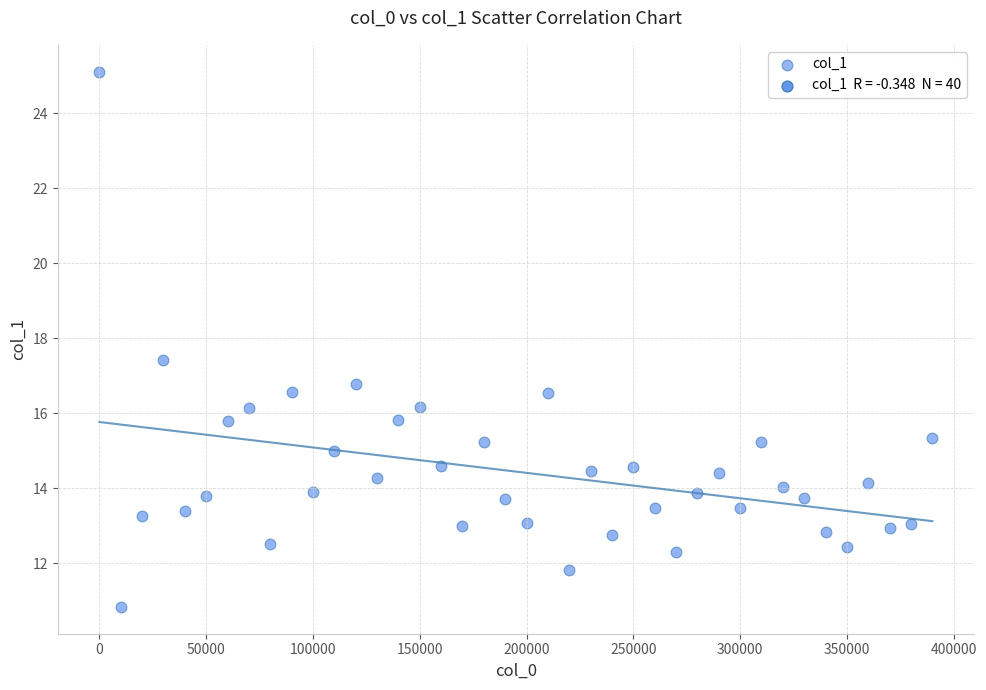

What is the range of Y values (max minus min)?

14.3